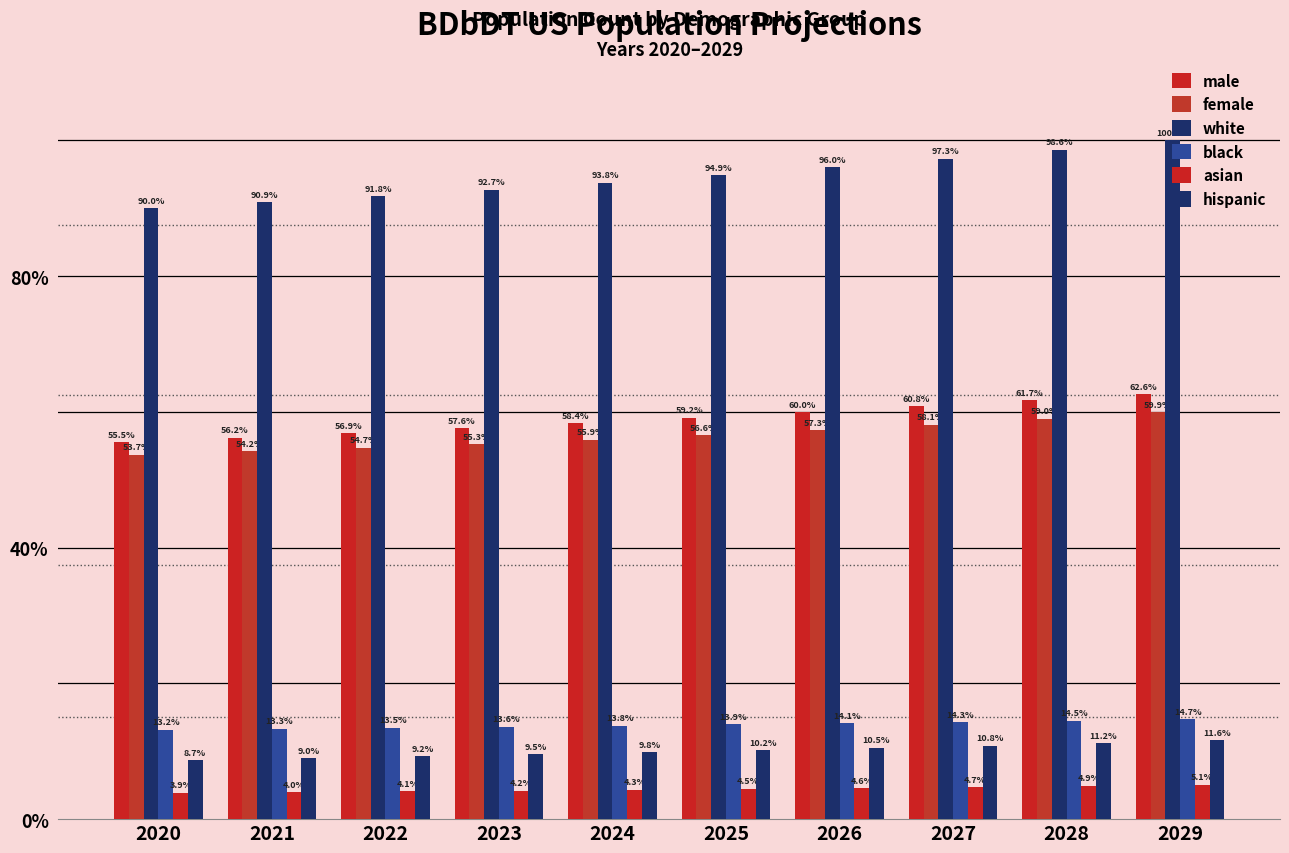

What is the total value across all series at 2027?

6199530